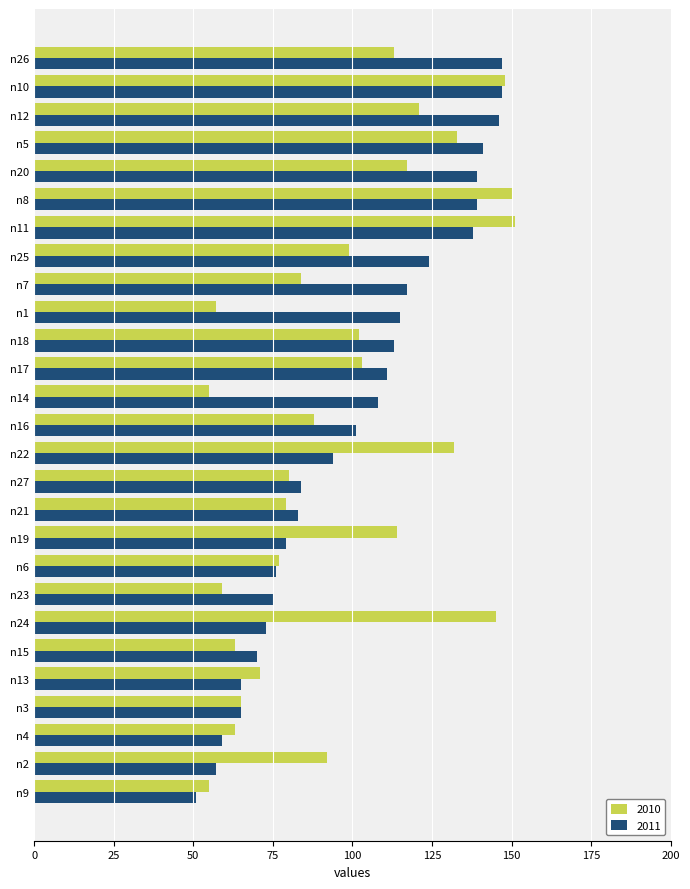

What is the minimum value shown in the chart?

51